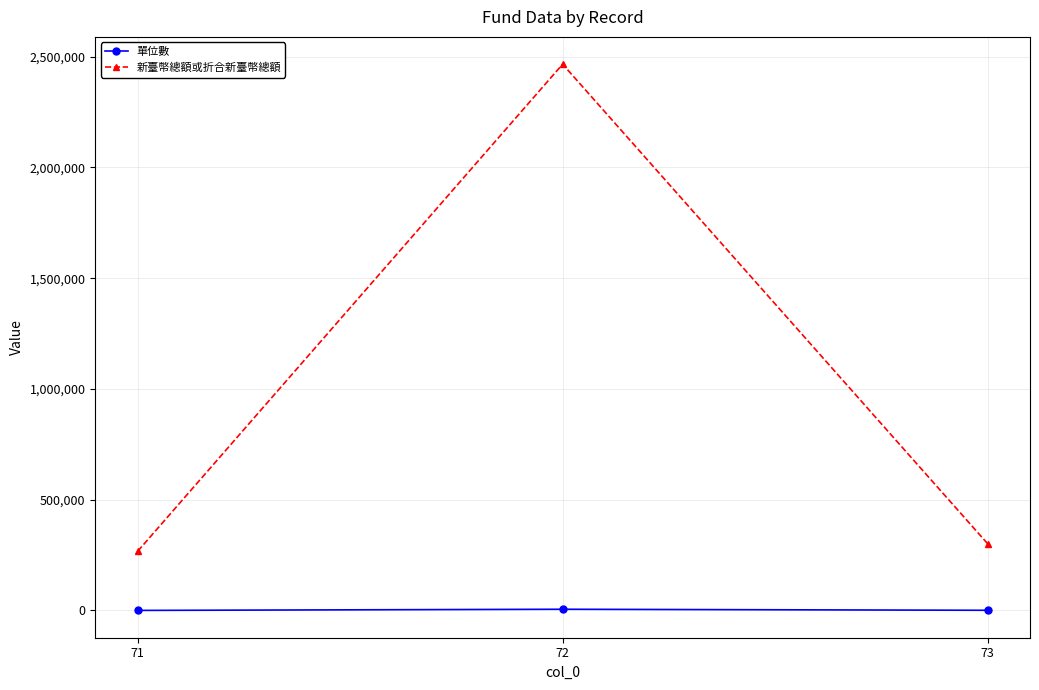

Is this an area chart (filled region under the line)?

No